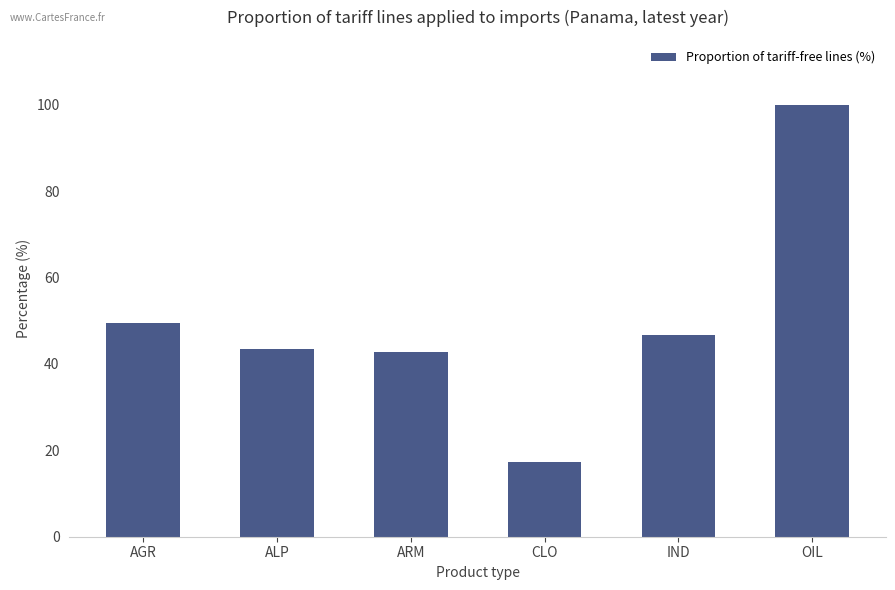

The value at CLO is 17.3. True or false?

True